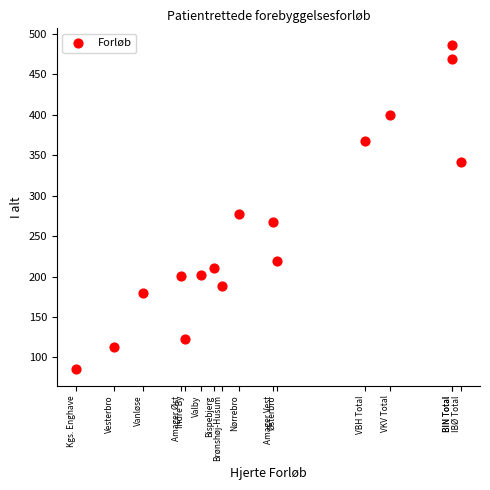

What is the range of X values (max minus min)?

92